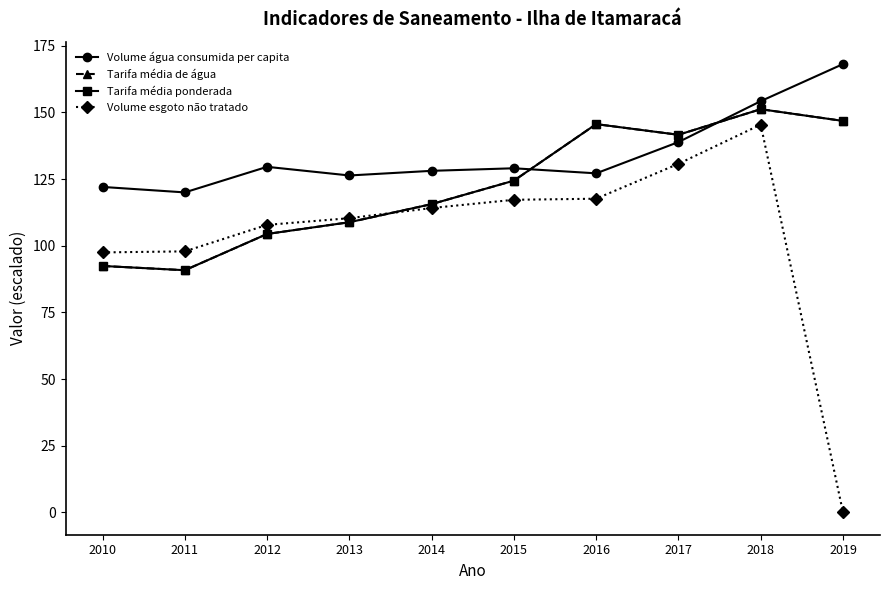

Does the chart have visible grid lines?

No